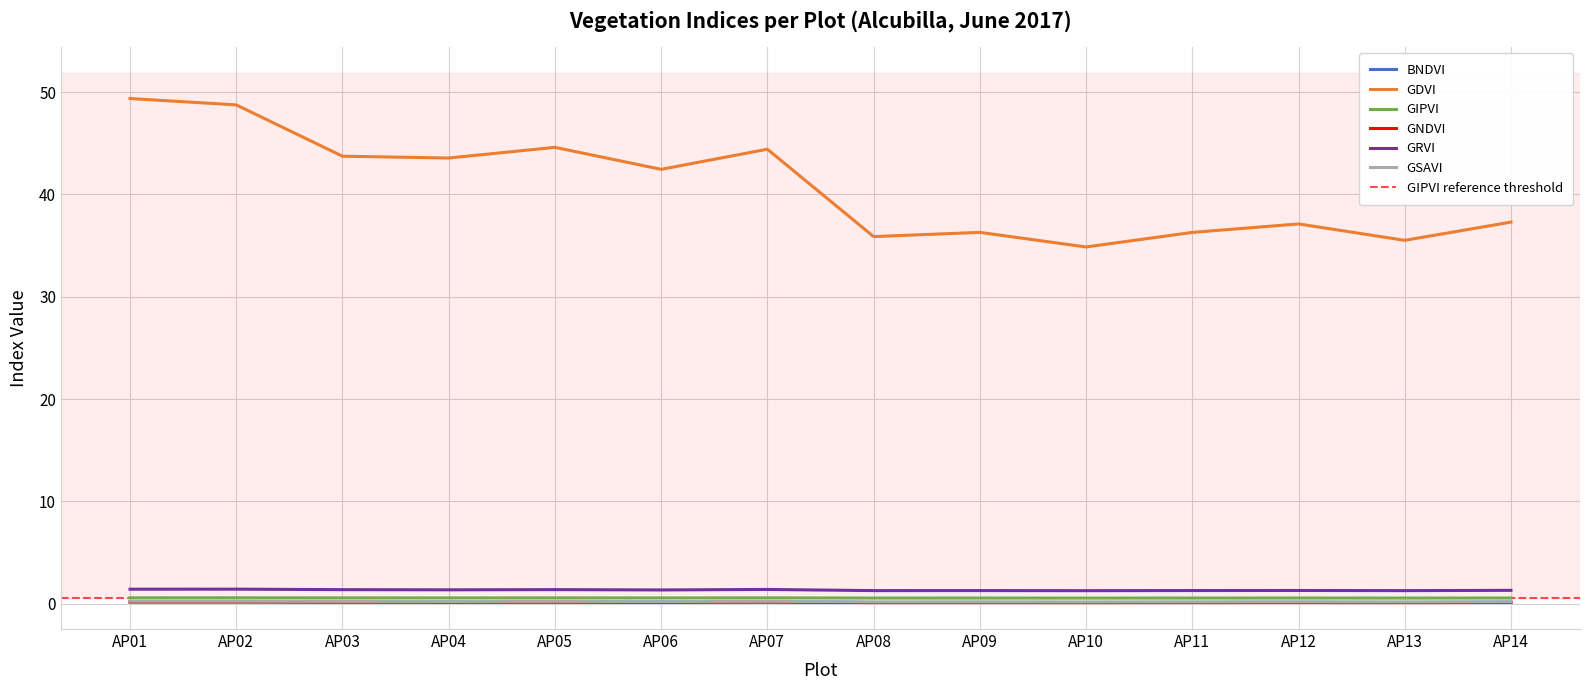

What is the lowest value of the GNDVI series?

0.1